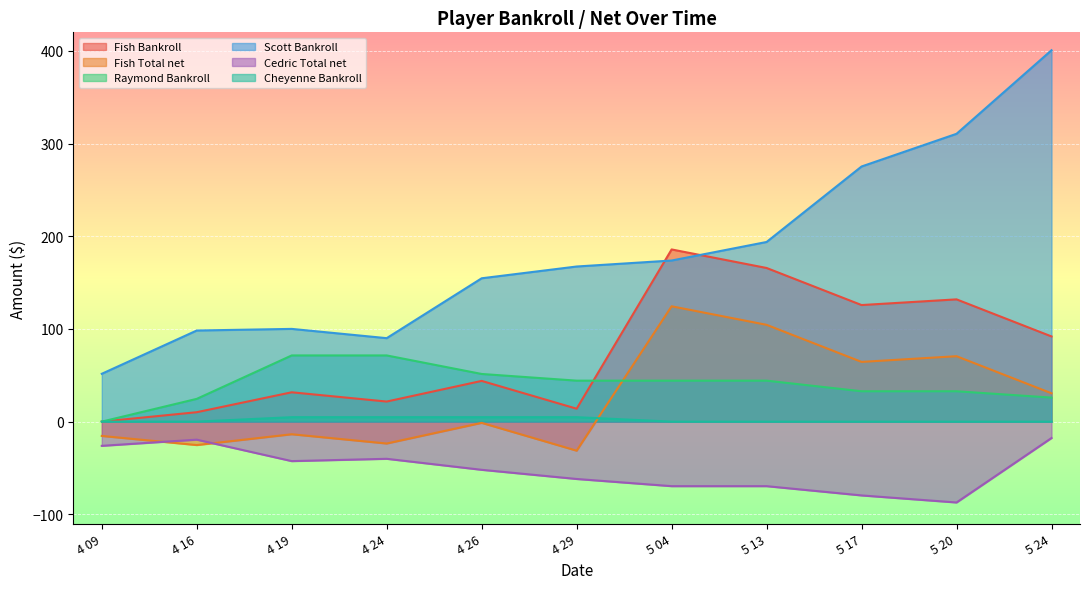

How many categories are shown in the chart?

11